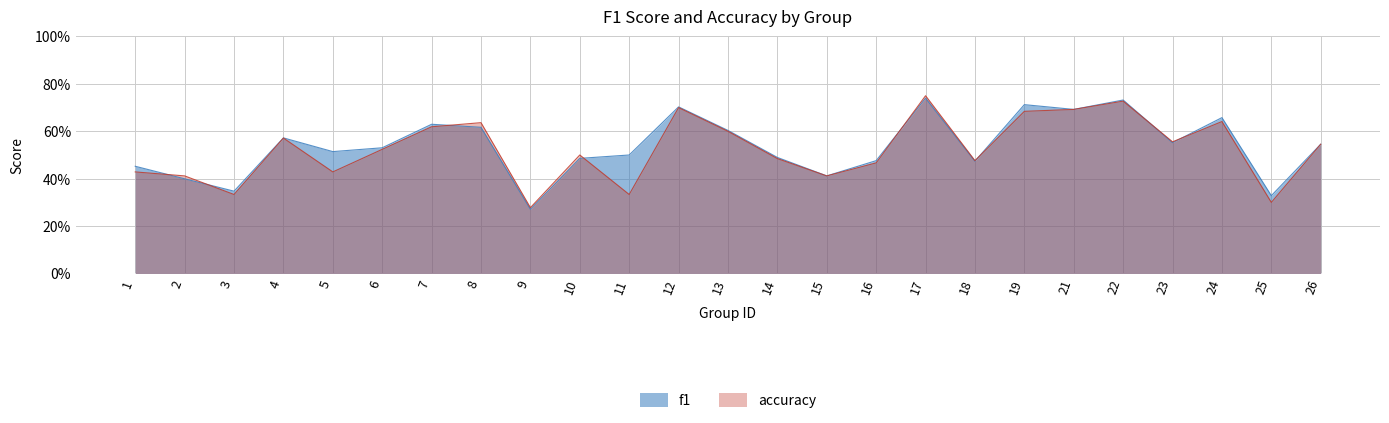

In accuracy, how many points are lower than both neighbors (excluding endpoints)?

8